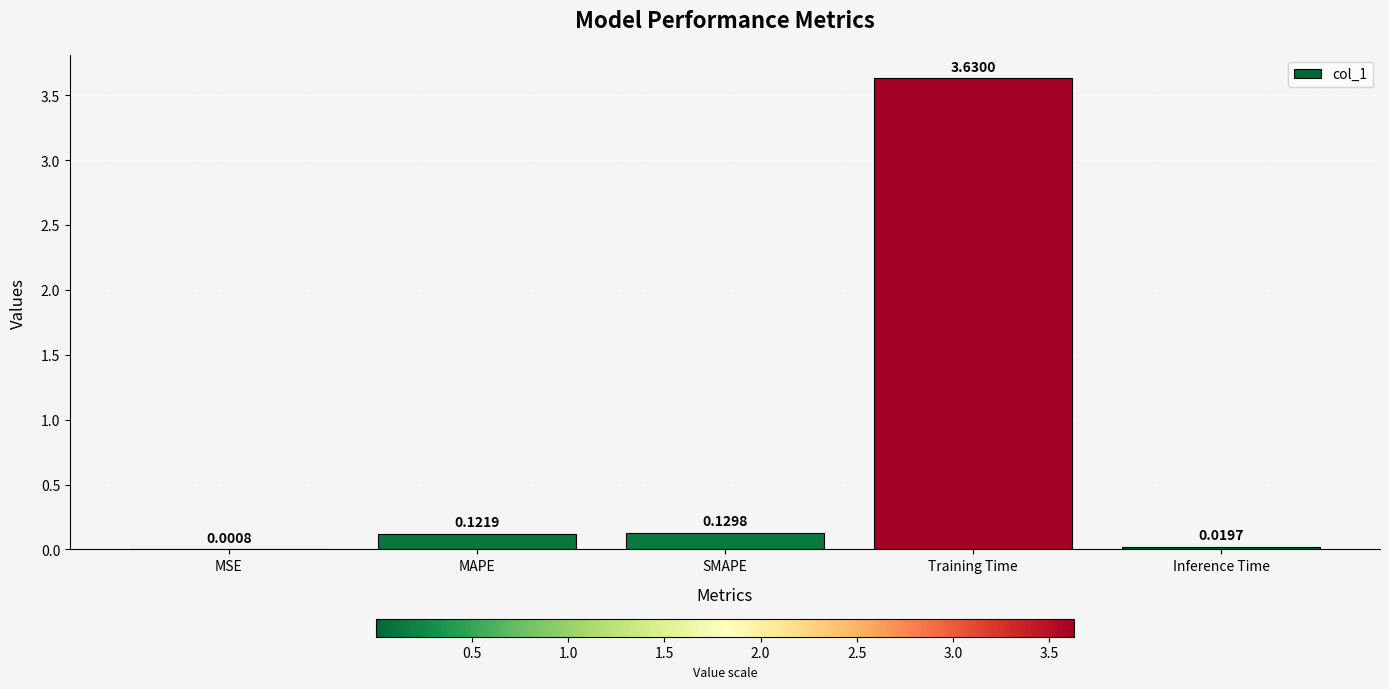

Are the bars horizontal?

No